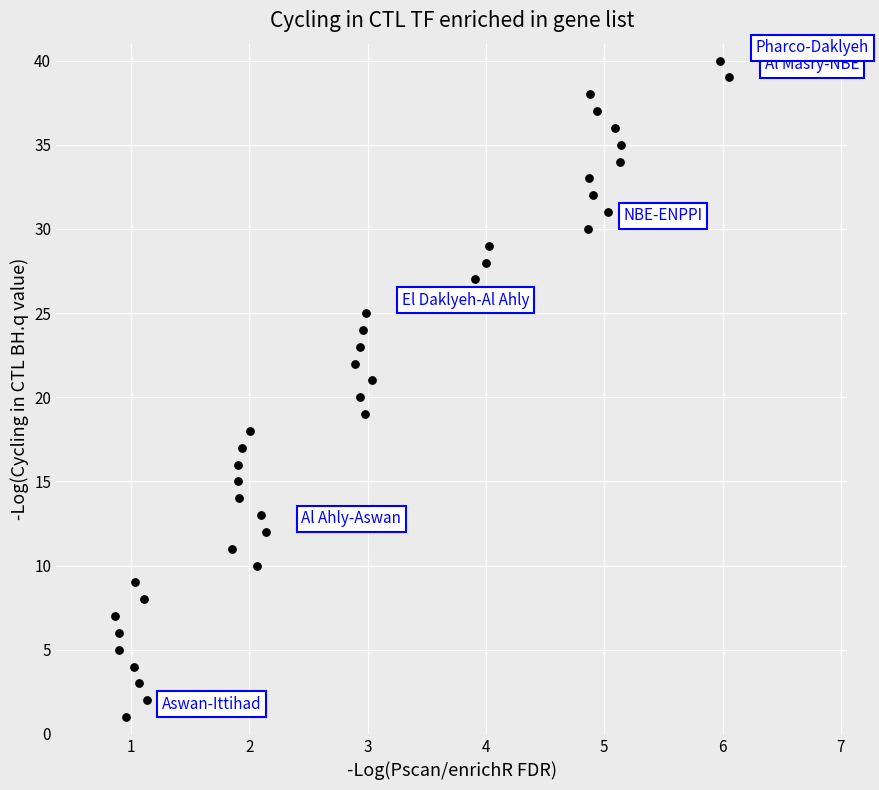

What is the range of Y values (max minus min)?

39